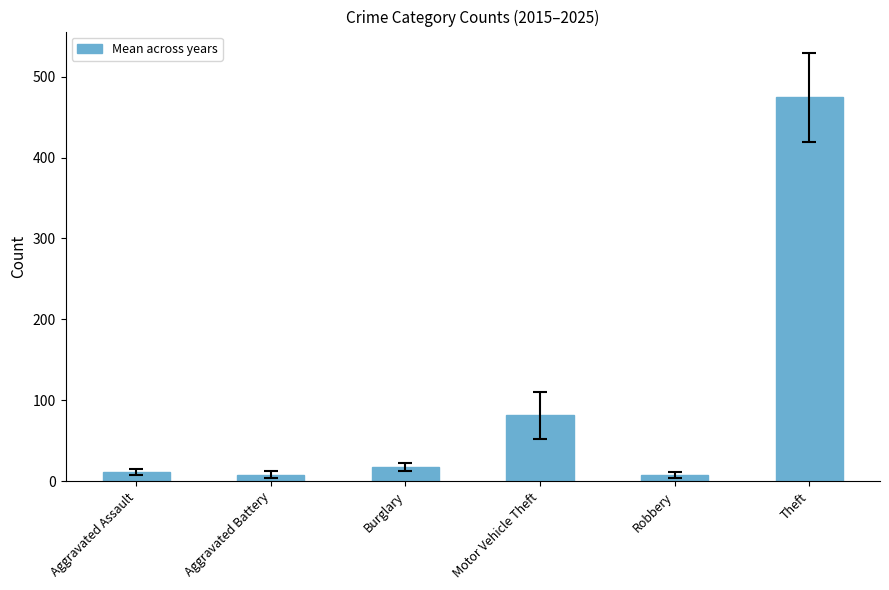

Is it true that the value at Motor Vehicle Theft is 34.1?

False